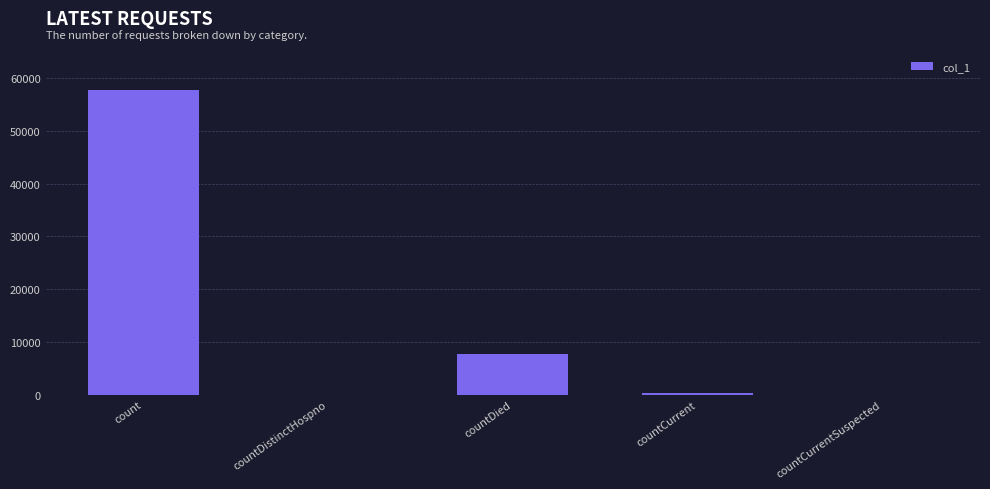

Where is the data nearest to the value 28920?

countDied